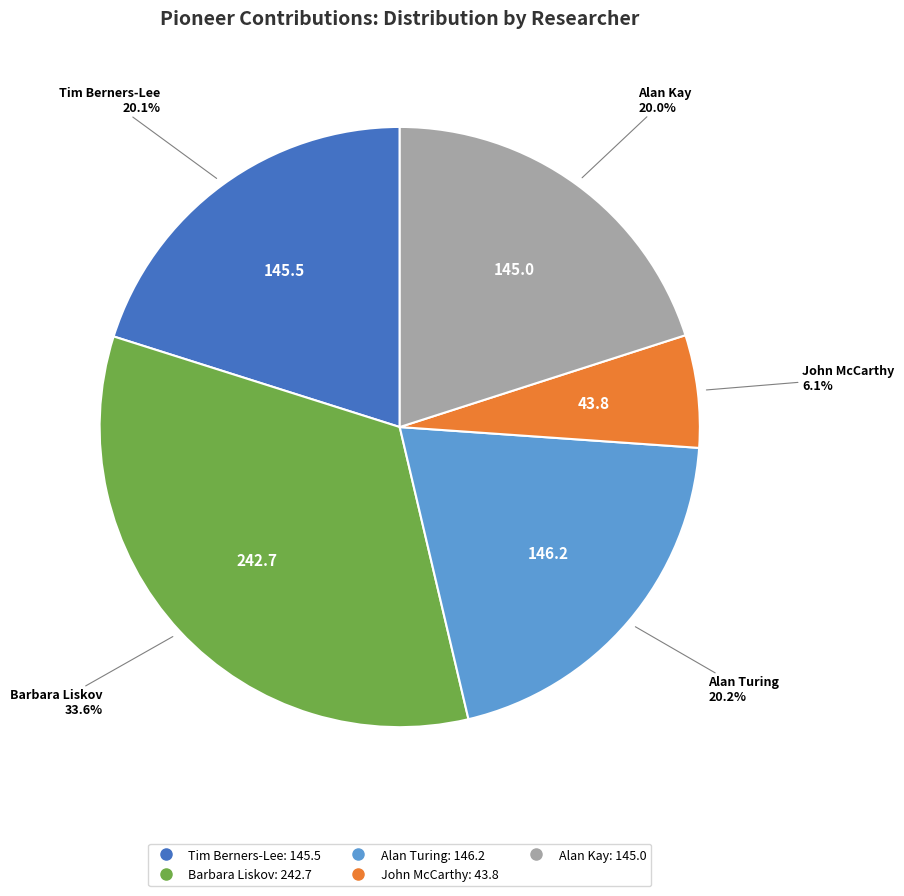

Which slice is the smallest?

John McCarthy